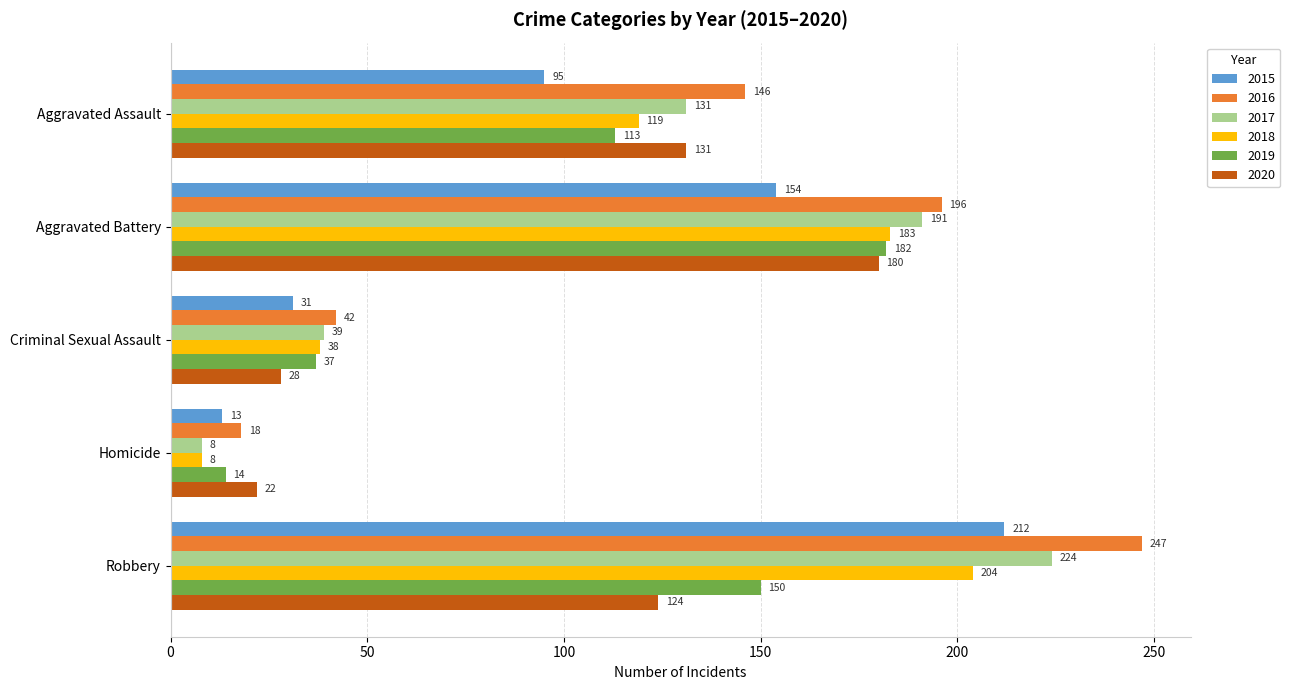

Count the number of data series in this chart.

6